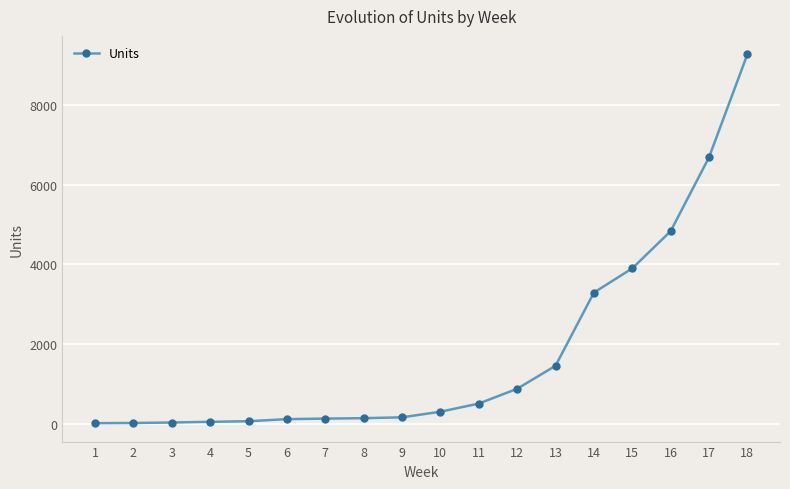

The value at 5 is 59. True or false?

True